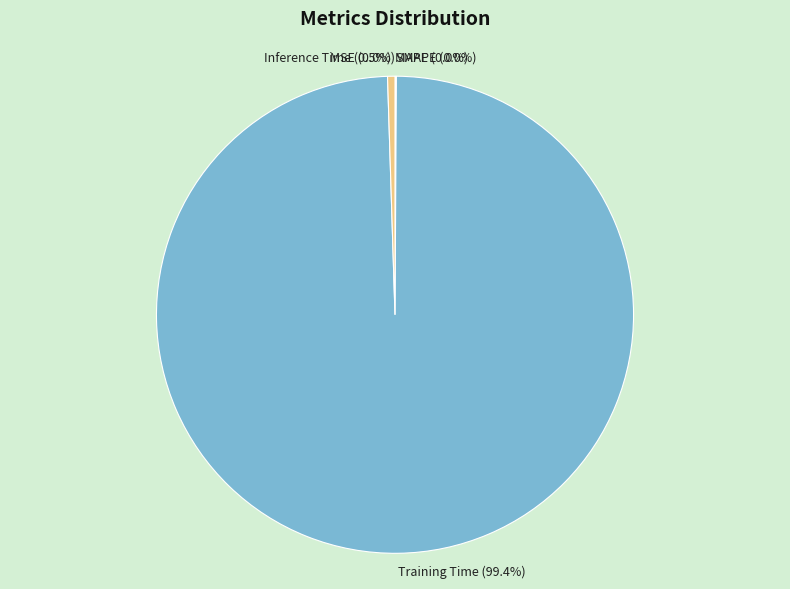

What is the smallest slice in the pie chart?

MSE